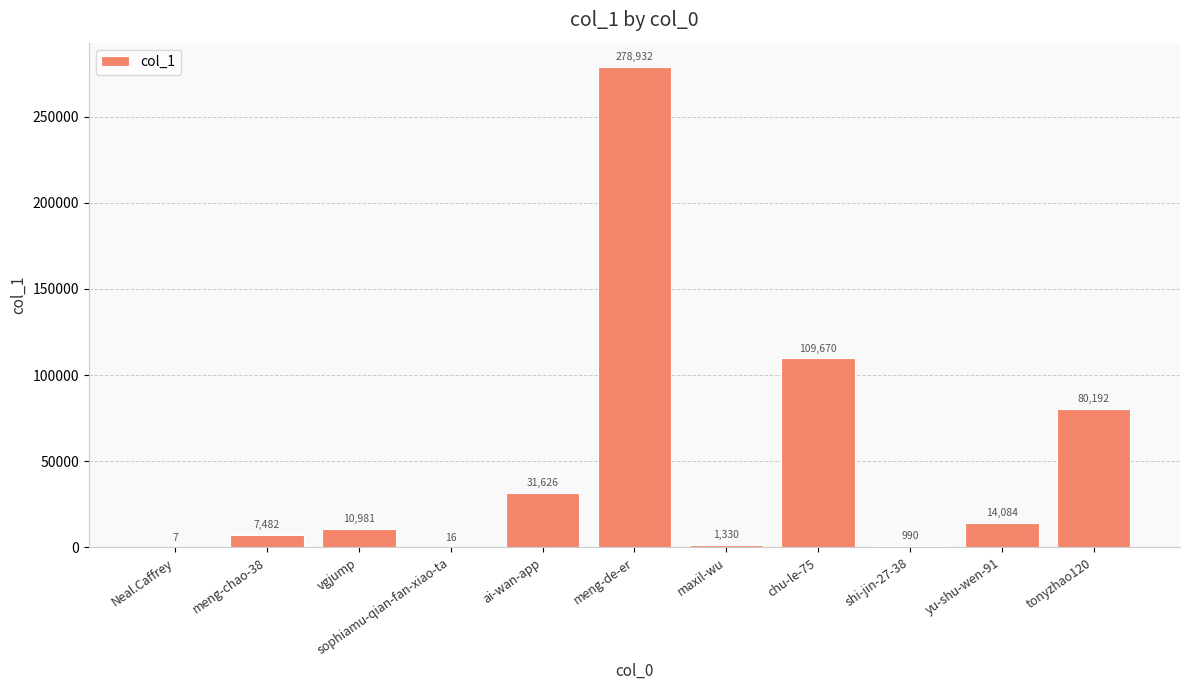

Is it true that the value at ai-wan-app is 54541?

False